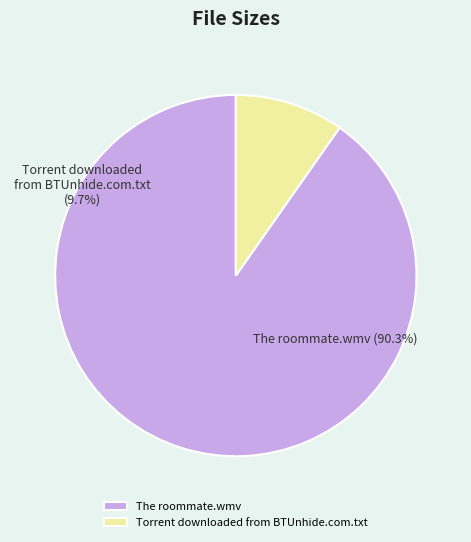

What percentage is NOT represented by The roommate.wmv?

9.7%